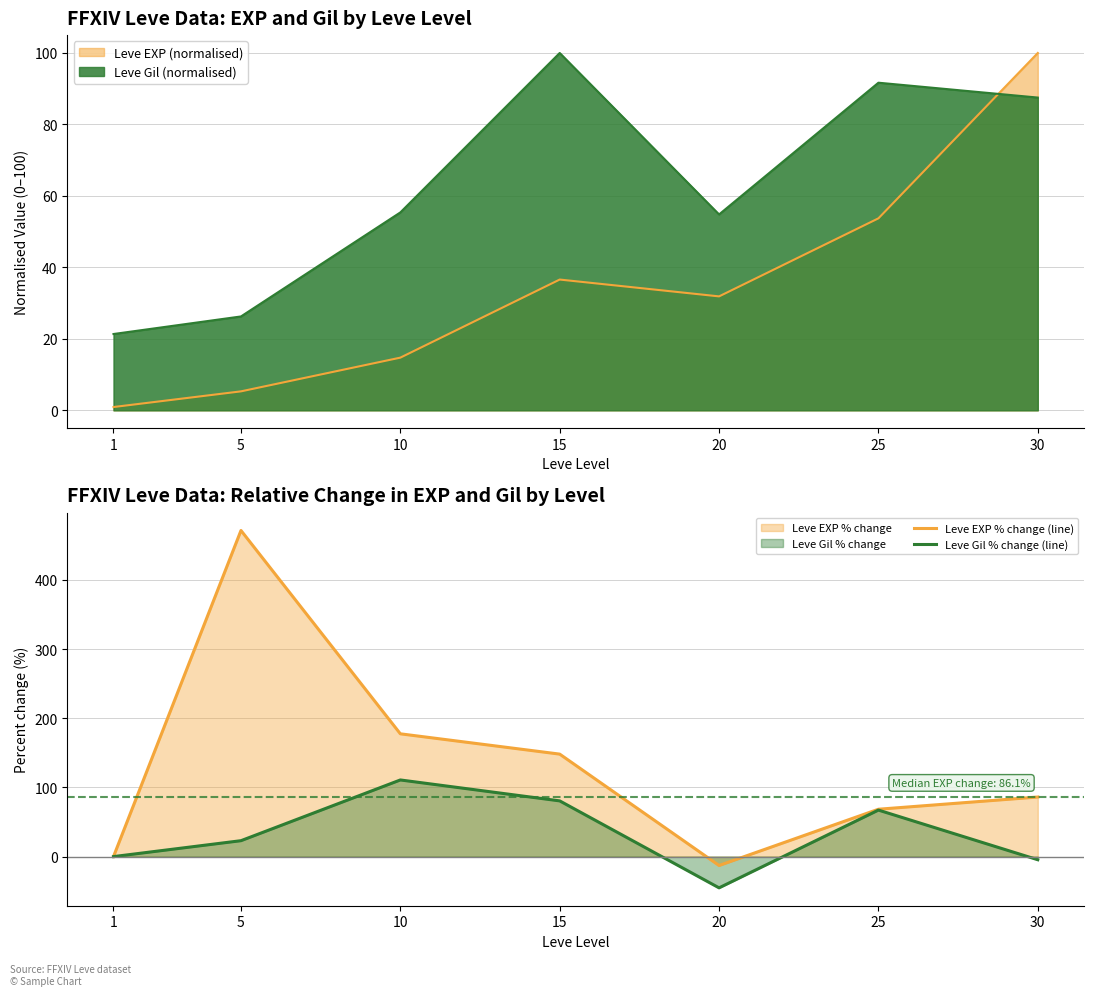

What is the minimum value shown in the chart?

-45.2